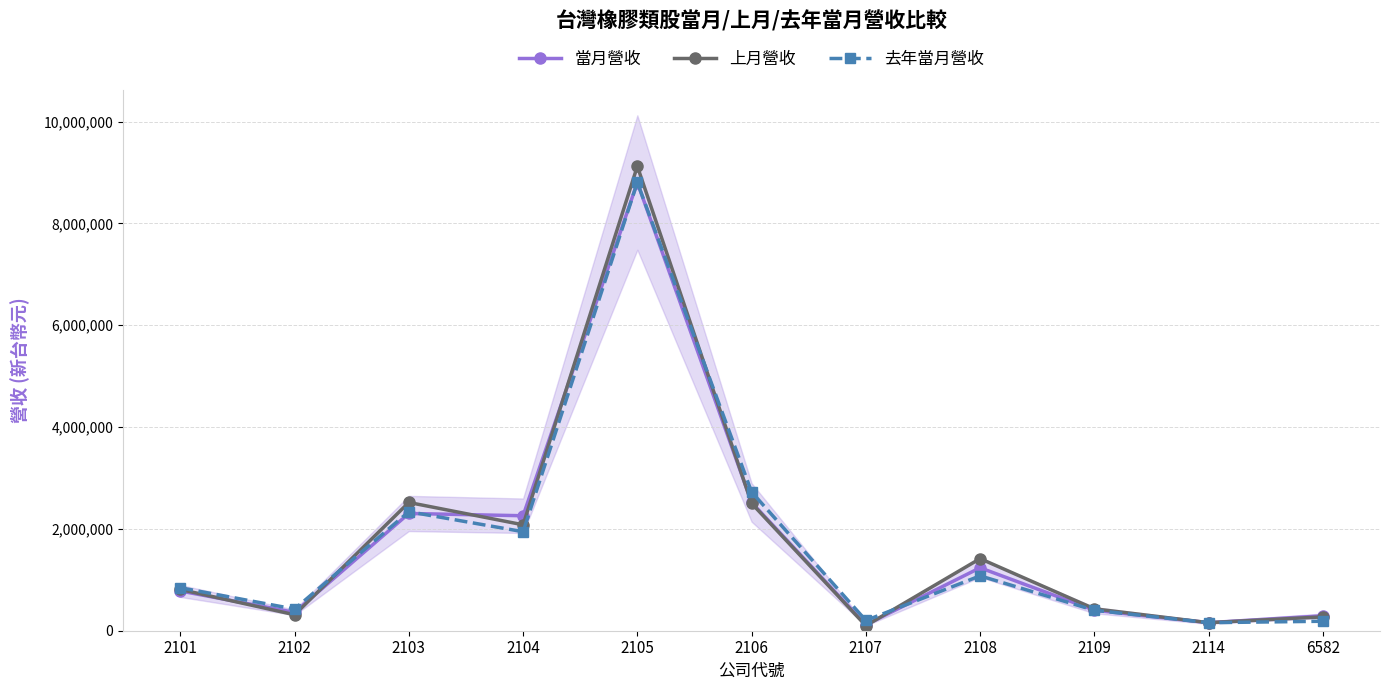

What value does the 去年當月營收 series have at 2101, to the nearest 50?

844350